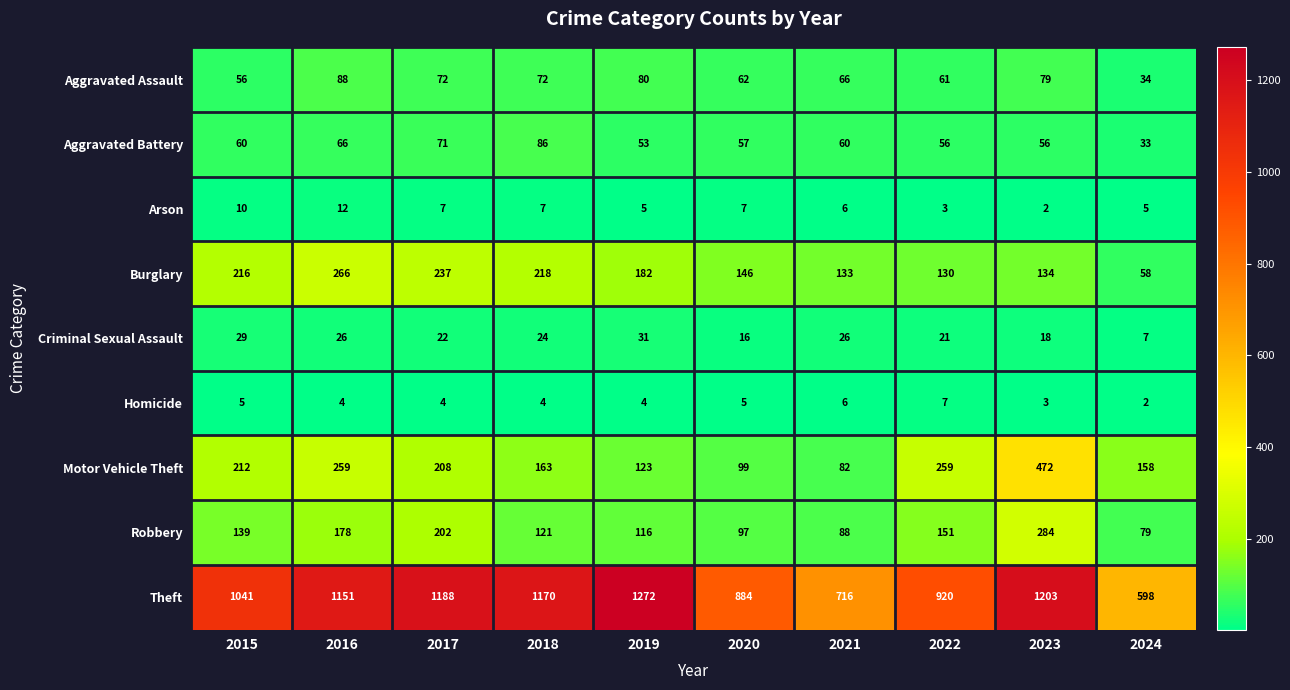

At how many categories does at least one series exceed 8?

10